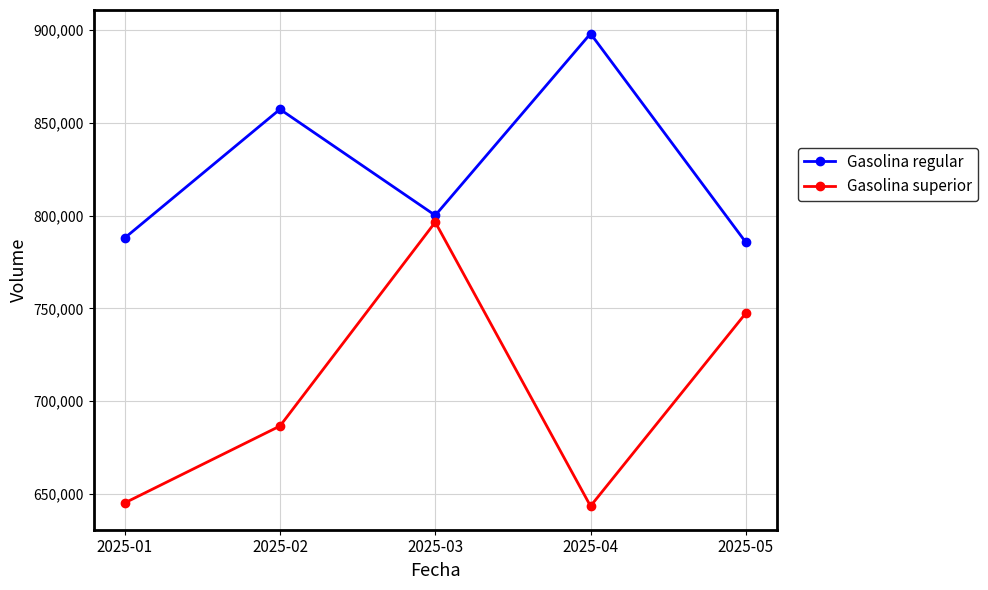

What is the difference between the Gasolina regular values at 2025-05 and 2025-01?

2330.0